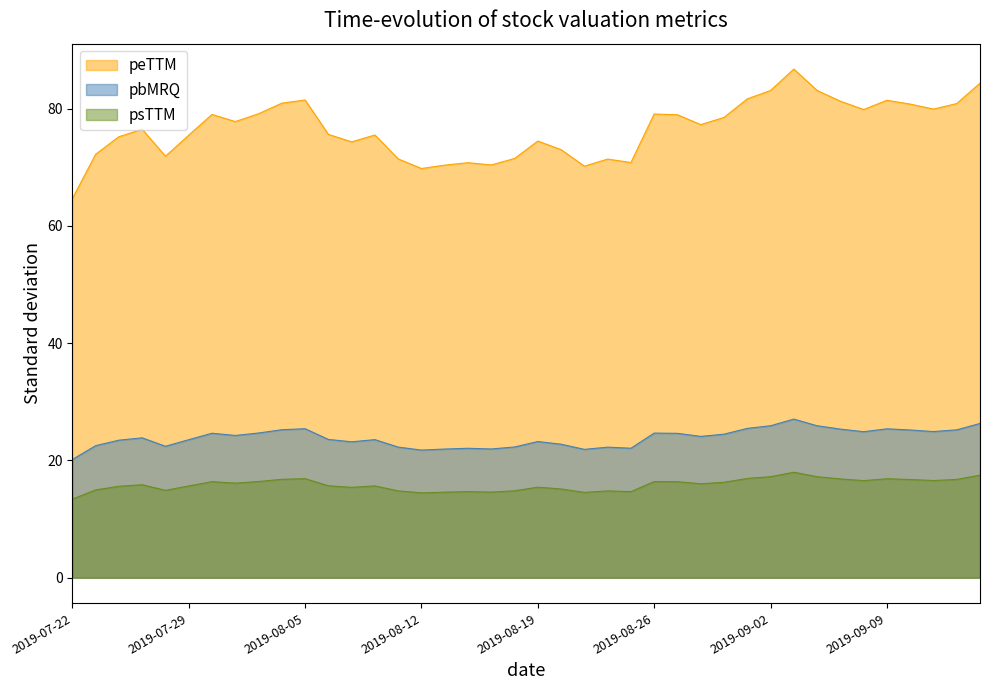

How many lines are shown in the chart?

3